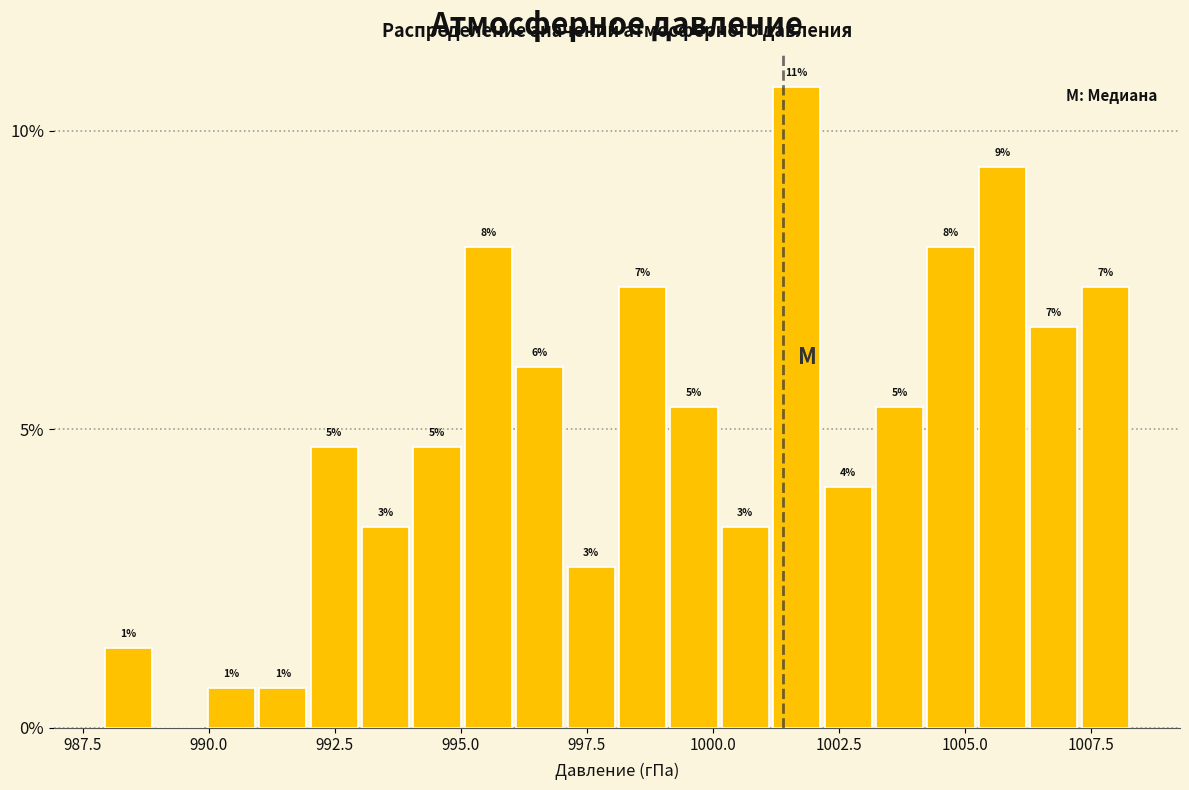

Around what value on the x-axis is the tallest bar? Give the approximate position of its centre, as read against the axis.

1001.5